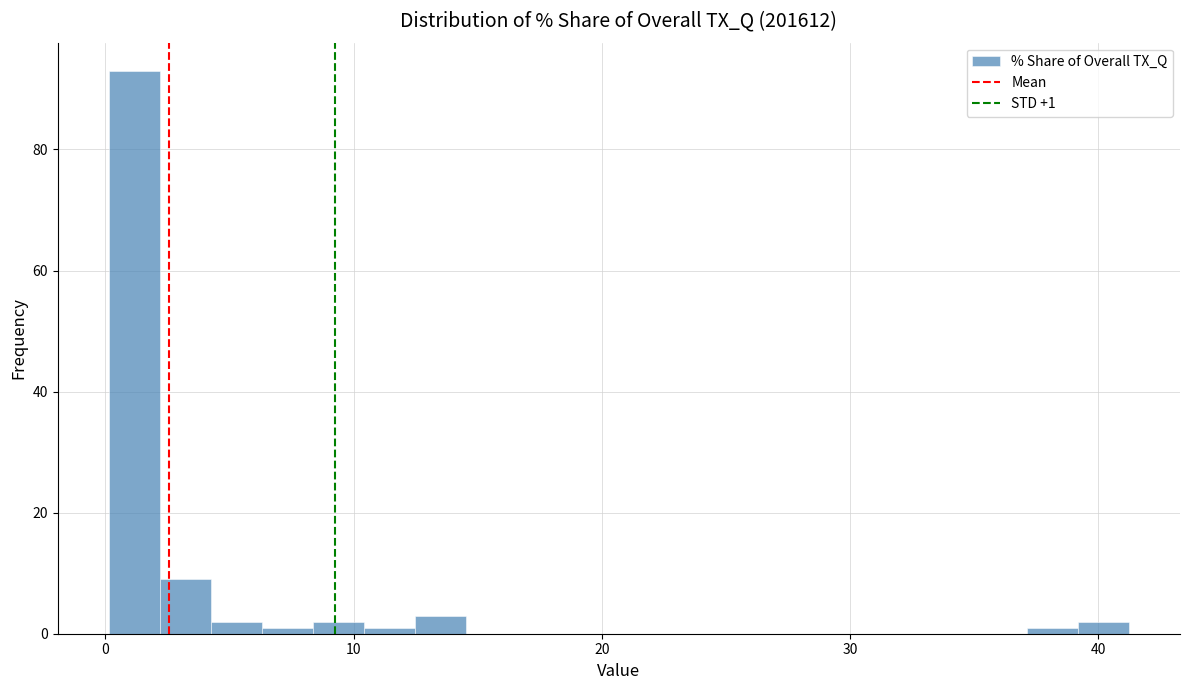

Read against the x-axis, roughly where is the centre of the tallest bar?

1